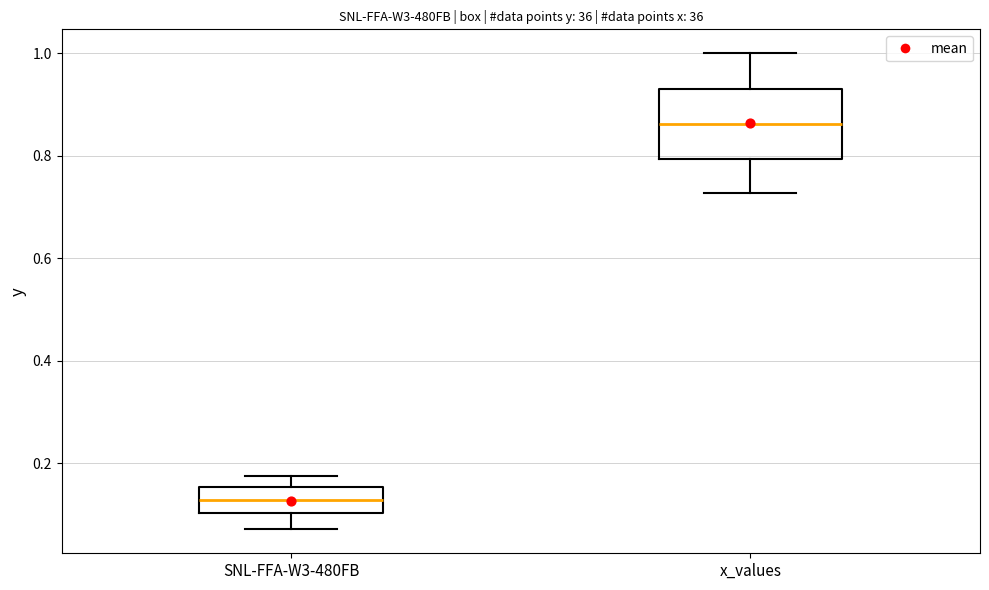

Comparing the boxes themselves (not the whiskers), which one is the tallest?

x_values